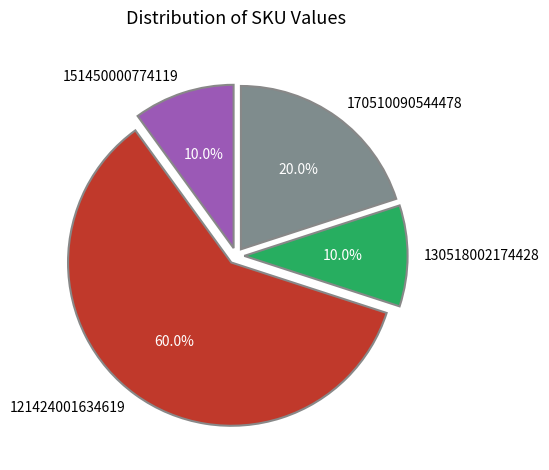

How many slices are in this pie chart?

4